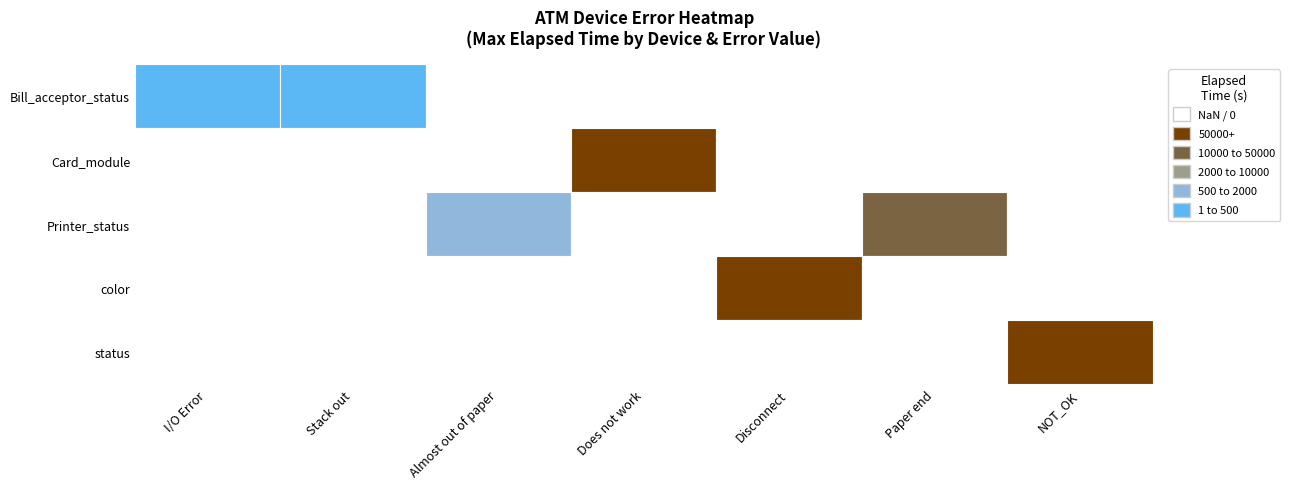

The Printer_status series shows 0 at NOT_OK. True or false?

True